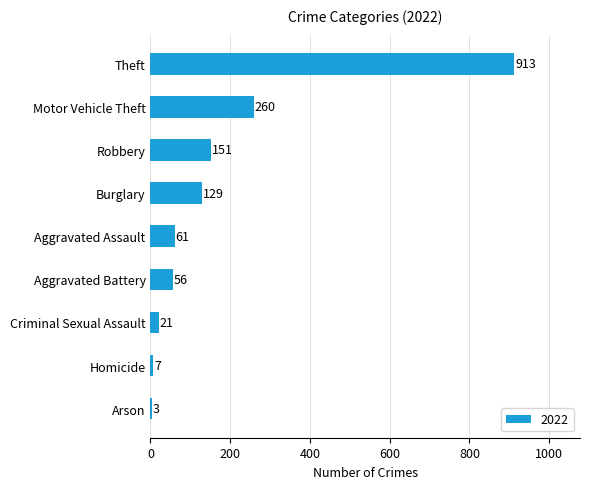

Between Arson and Homicide, which is larger?

Homicide